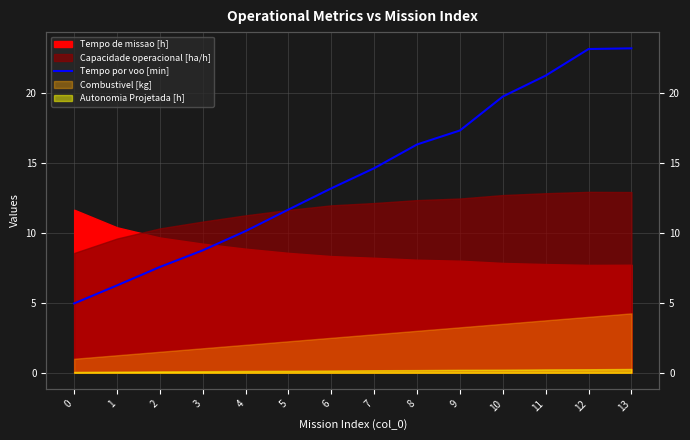

How many lines are shown in the chart?

1